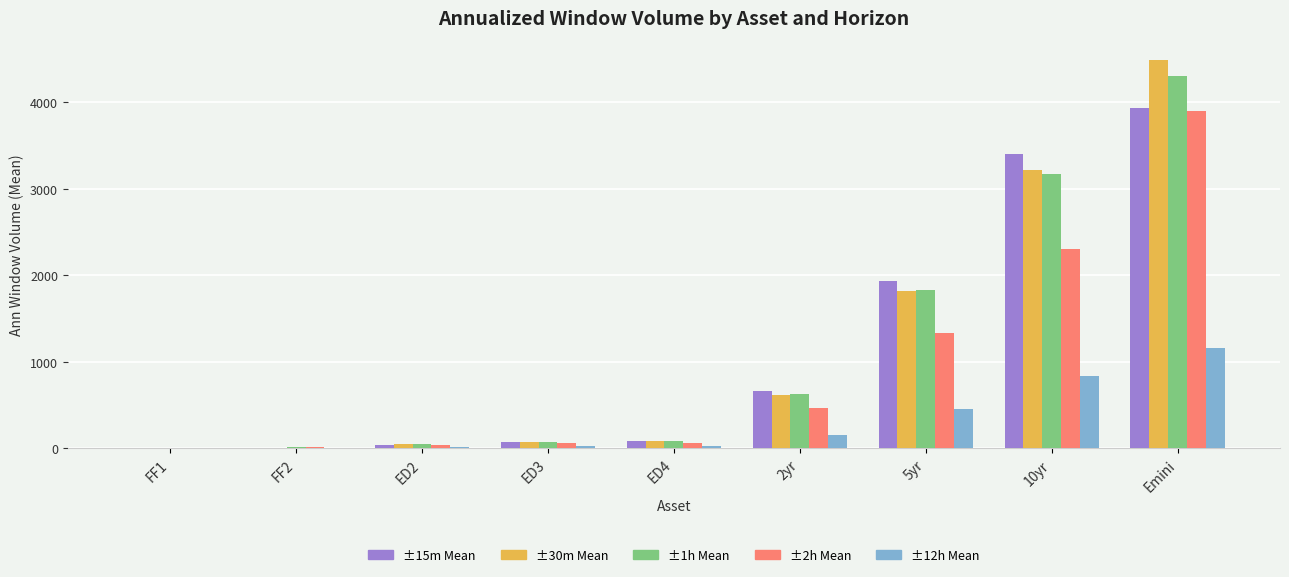

What is the greatest value displayed?

4490.3